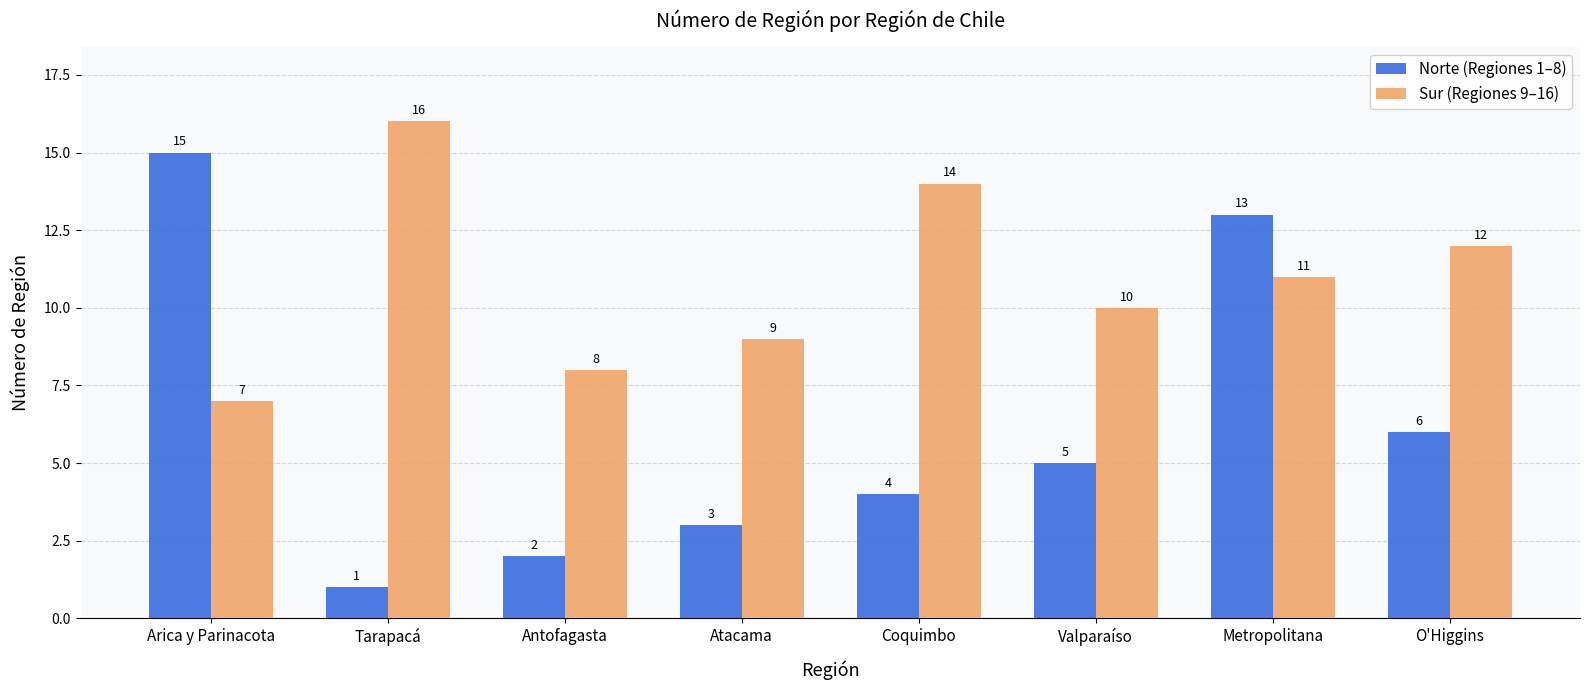

What is the total value across all series at Atacama?

12